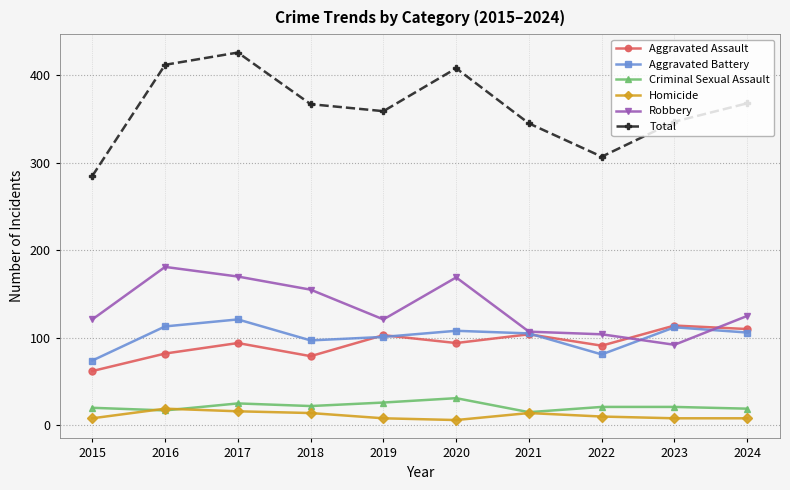

The Total series shows 359 at 2019. True or false?

True